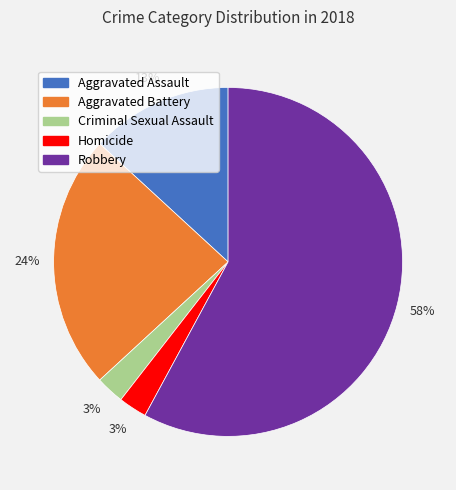

To the nearest percent, what is the difference between the Robbery and Aggravated Battery slice percentages?

34%